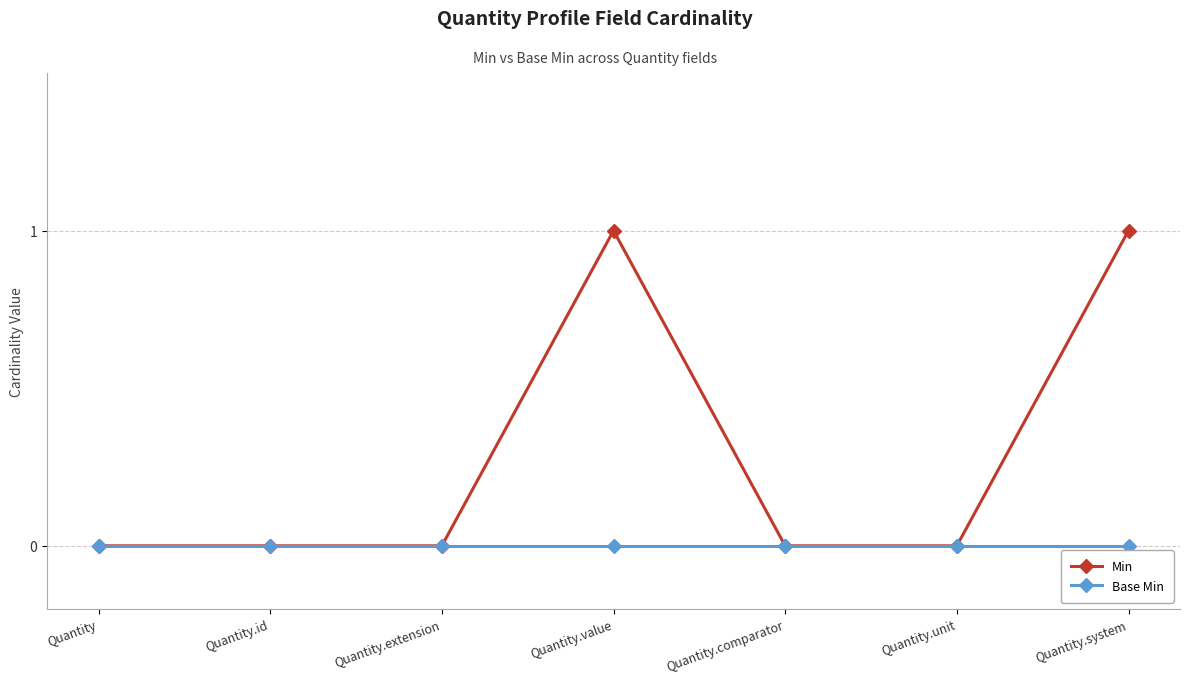

List the series in order of their overall mean, lowest first.

Base Min, Min